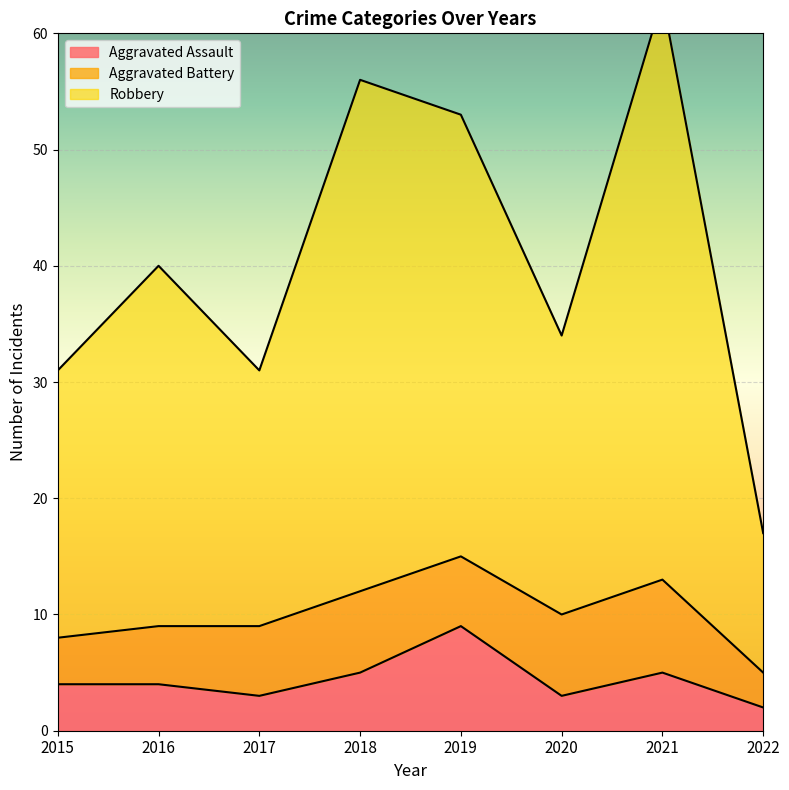

True or false: Aggravated Assault and Robbery intersect in this chart.

False